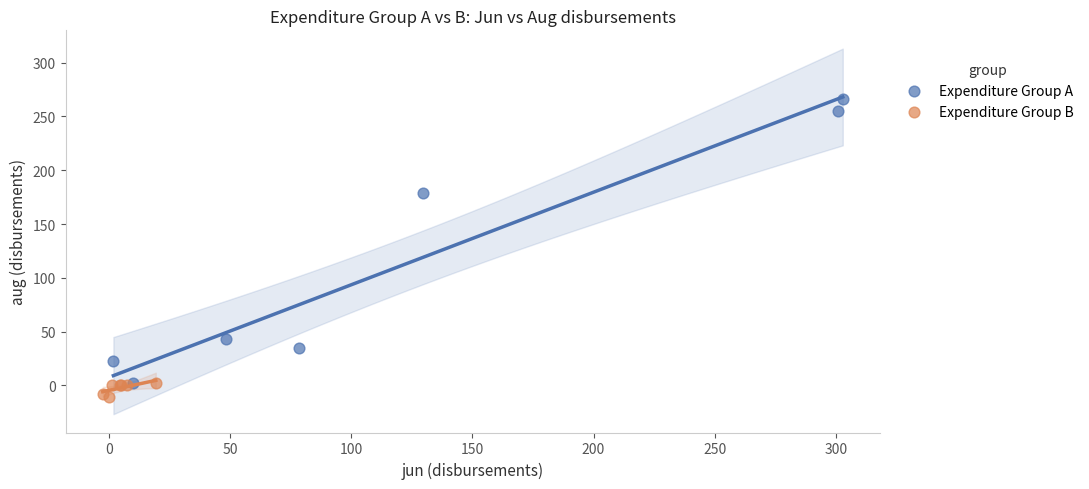

Which series has the widest spread of Y values?

Expenditure Group A